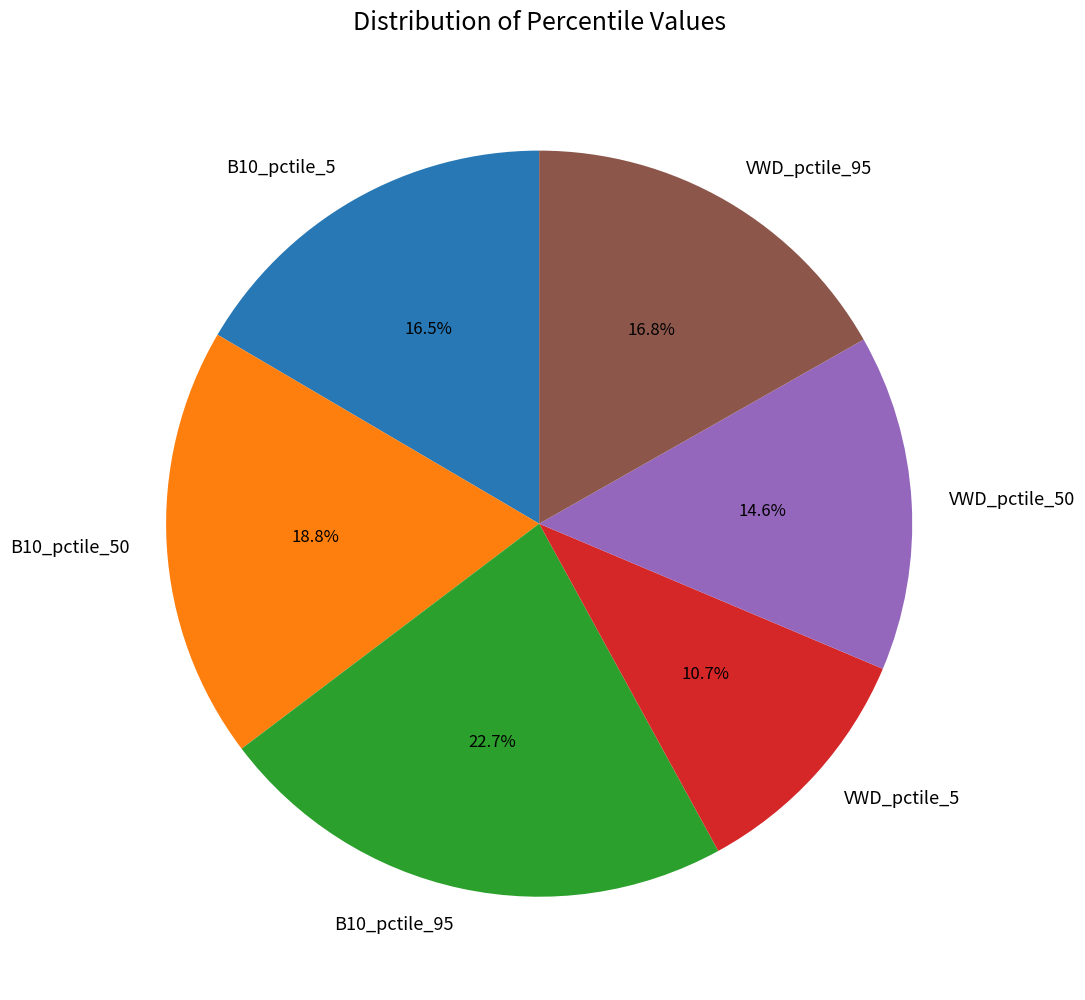

How many slices are in this pie chart?

6